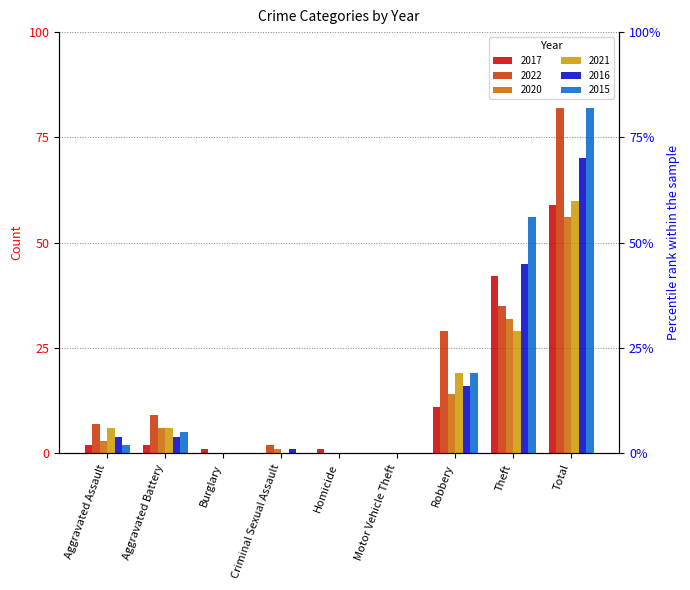

The value of 2020 at Homicide is -26. True or false?

False